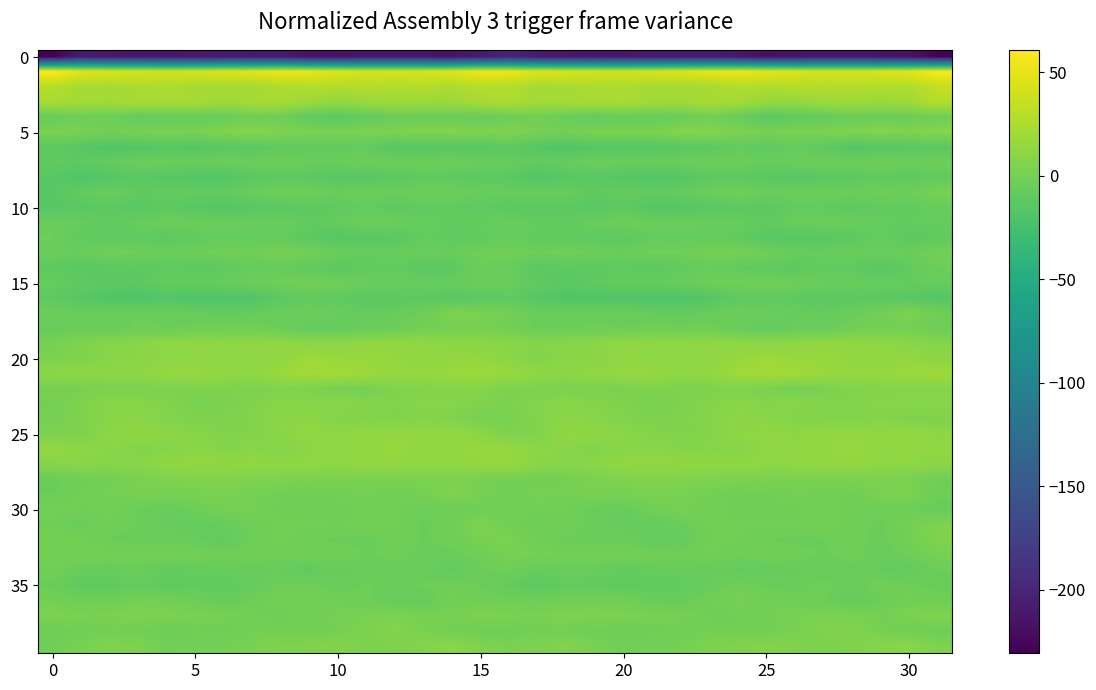

At which category is the sum across all series the highest?

15